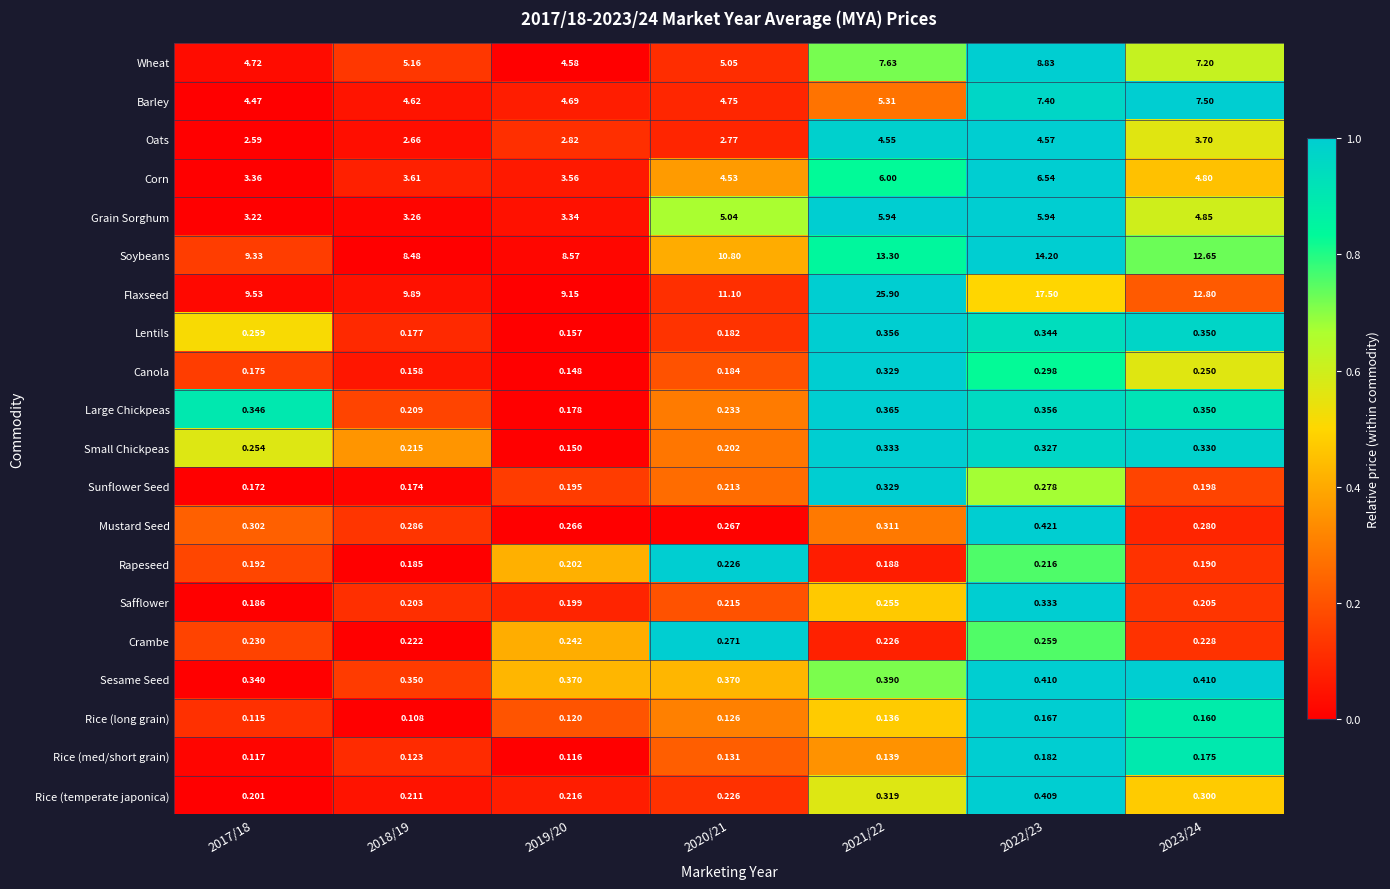

At 2022/23, list the series in order from largest to smallest.

Flaxseed, Soybeans, Wheat, Barley, Corn, Grain Sorghum, Oats, Mustard Seed, Sesame Seed, Rice (temperate japonica), Large Chickpeas, Lentils, Safflower, Small Chickpeas, Canola, Sunflower Seed, Crambe, Rapeseed, Rice (med/short grain), Rice (long grain)